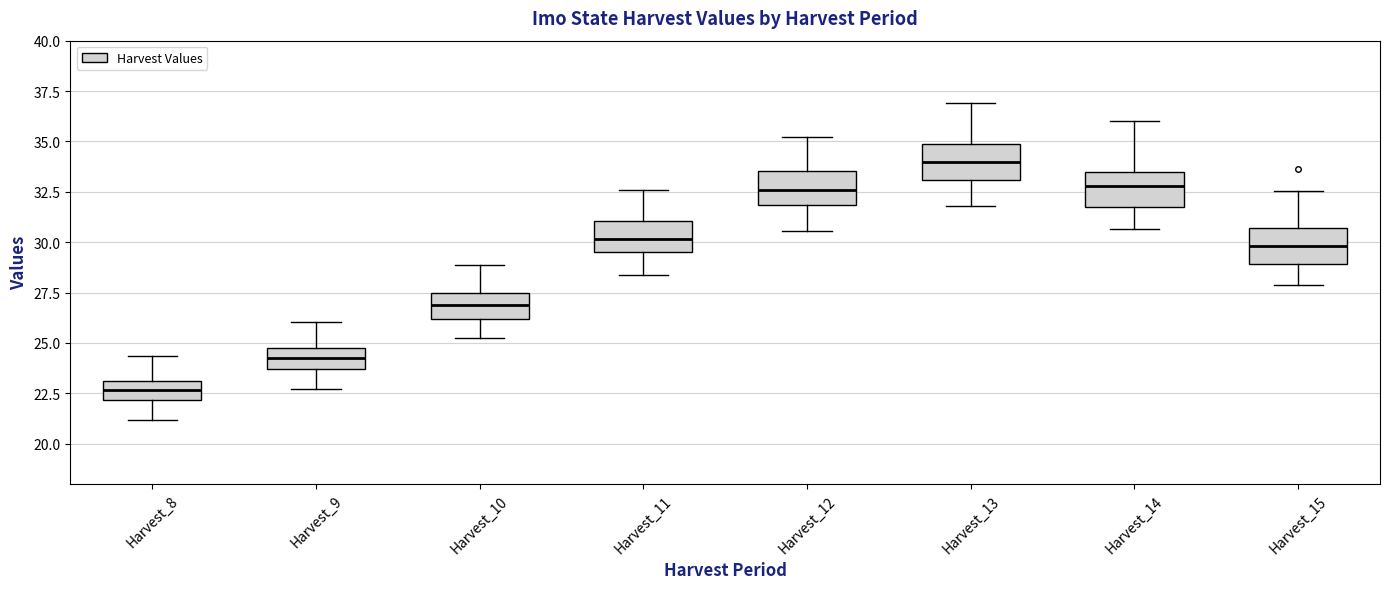

Which box's median line is the highest?

Harvest_13